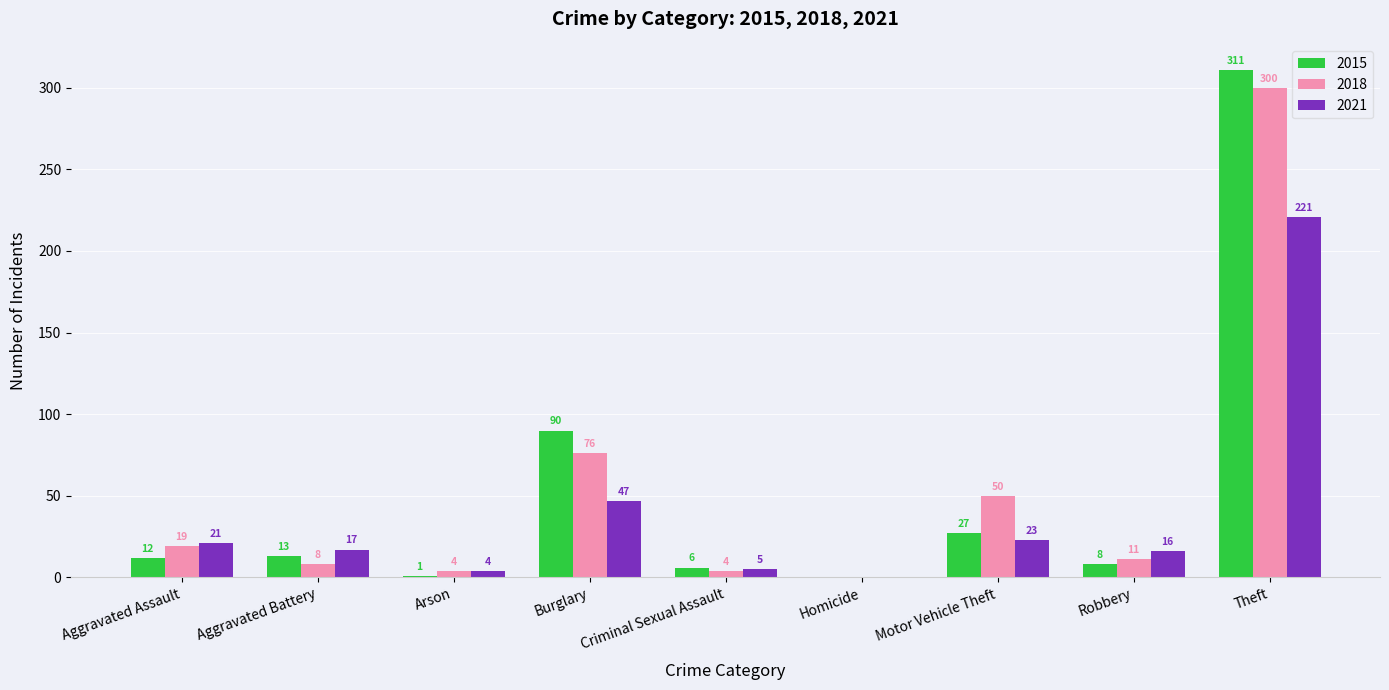

Which series changed the most between Aggravated Battery and Theft?

2015